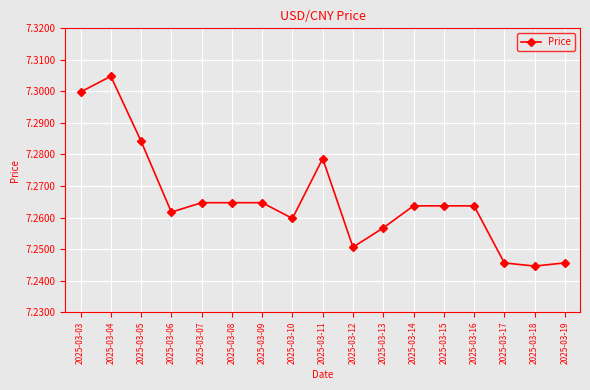

What is the difference between the second highest and minimum values?

0.1